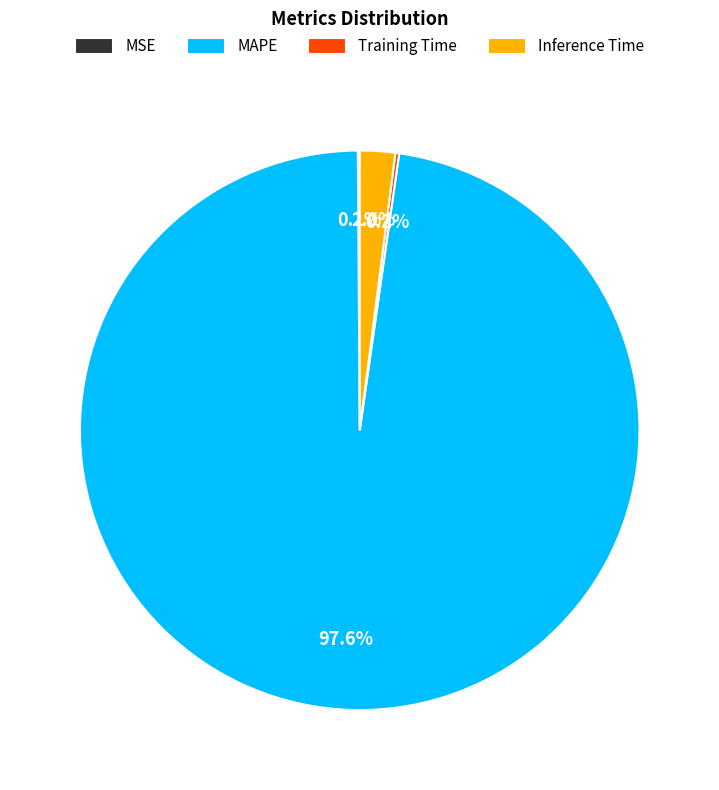

Combined, what portion of the pie is MAPE and Inference Time?

99.7%